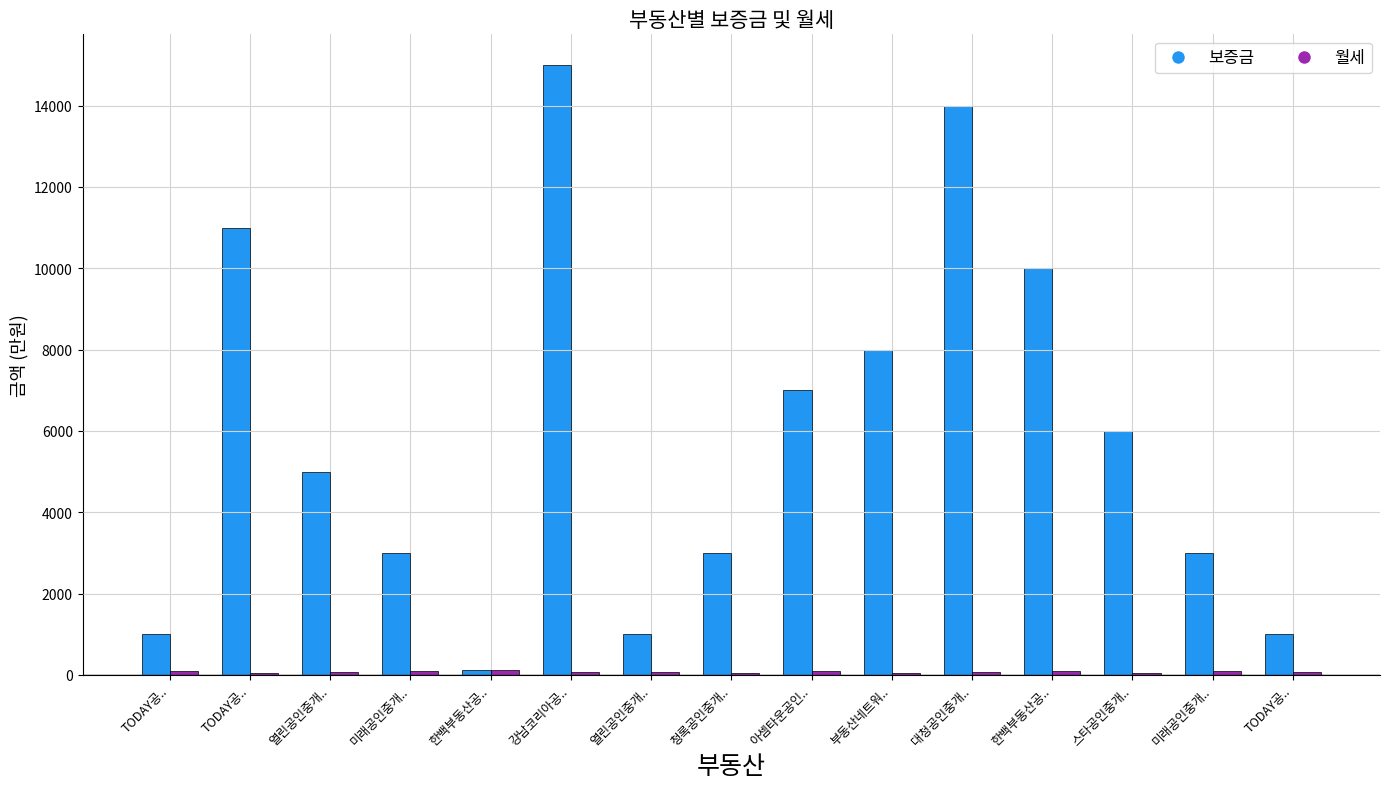

The 보증금 series shows 339 at TODAY공... True or false?

False